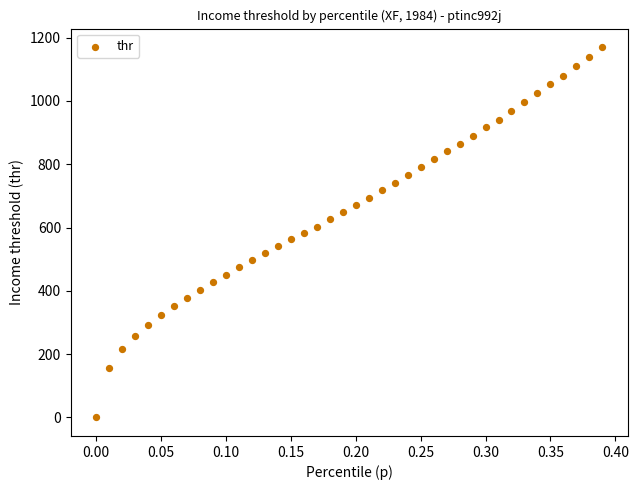

What is the range of Y values (max minus min)?

1170.1